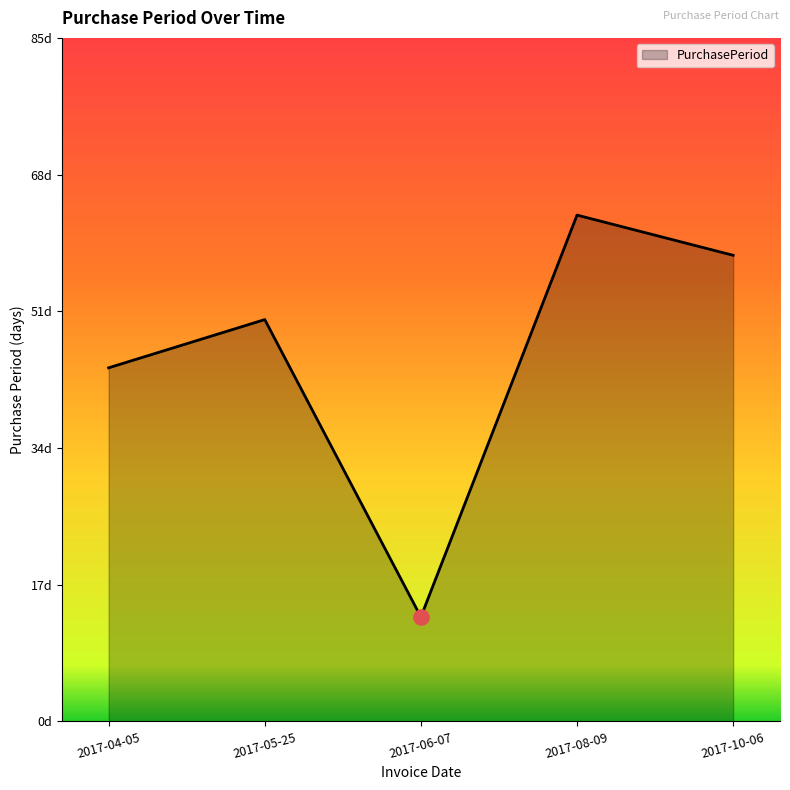

Approximately how many times larger is the value at 2017-05-25 compared to 2017-06-07?

3.8